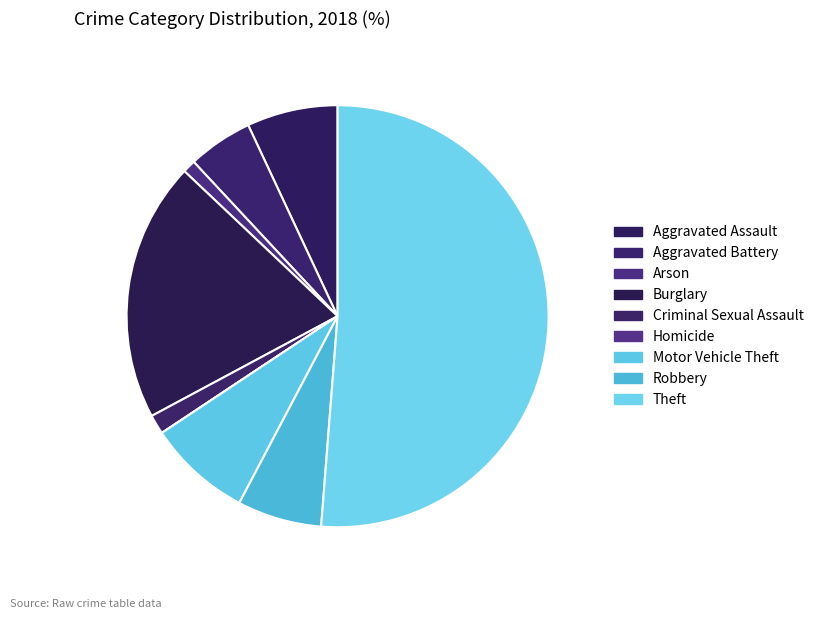

Approximately how many times larger is the value at Motor Vehicle Theft compared to Aggravated Assault?

1.1